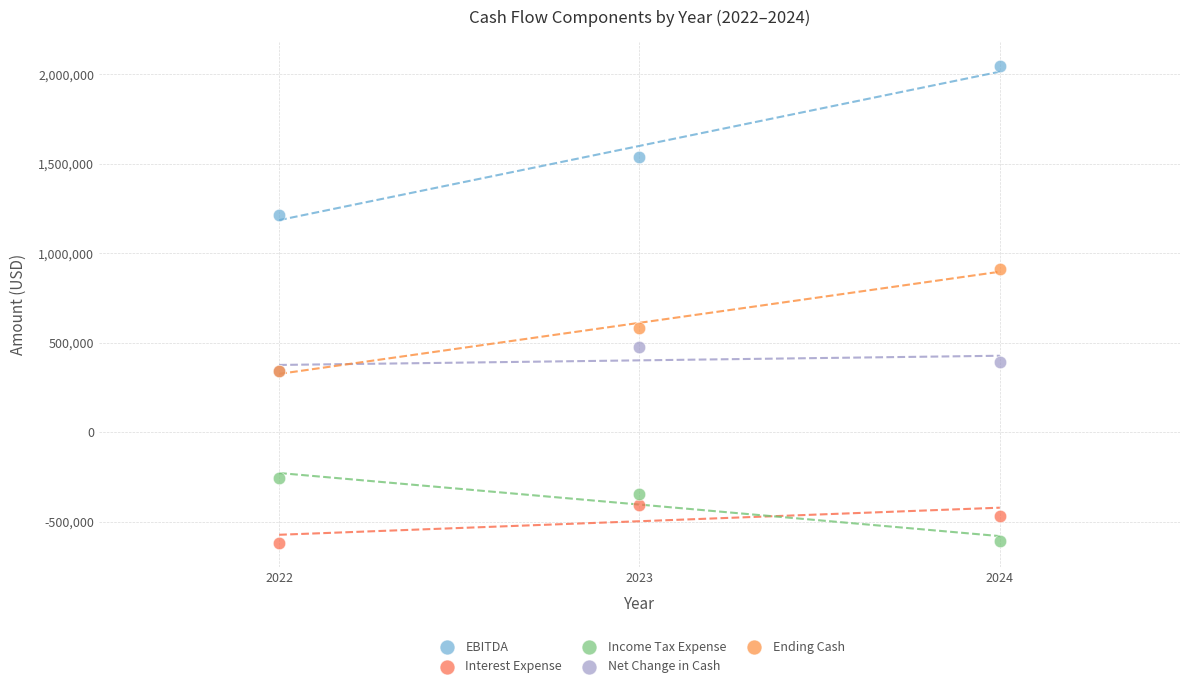

What are all the series names shown in the legend?

EBITDA, Interest Expense, Income Tax Expense, Net Change in Cash, Ending Cash